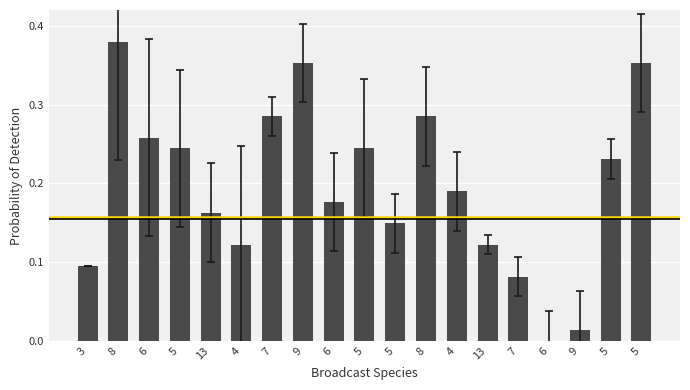

List the labels in order of value, smallest first.

6, 9, 7, 3, 4, 13, 5, 13, 6, 4, 5, 5, 5, 6, 7, 8, 9, 5, 8